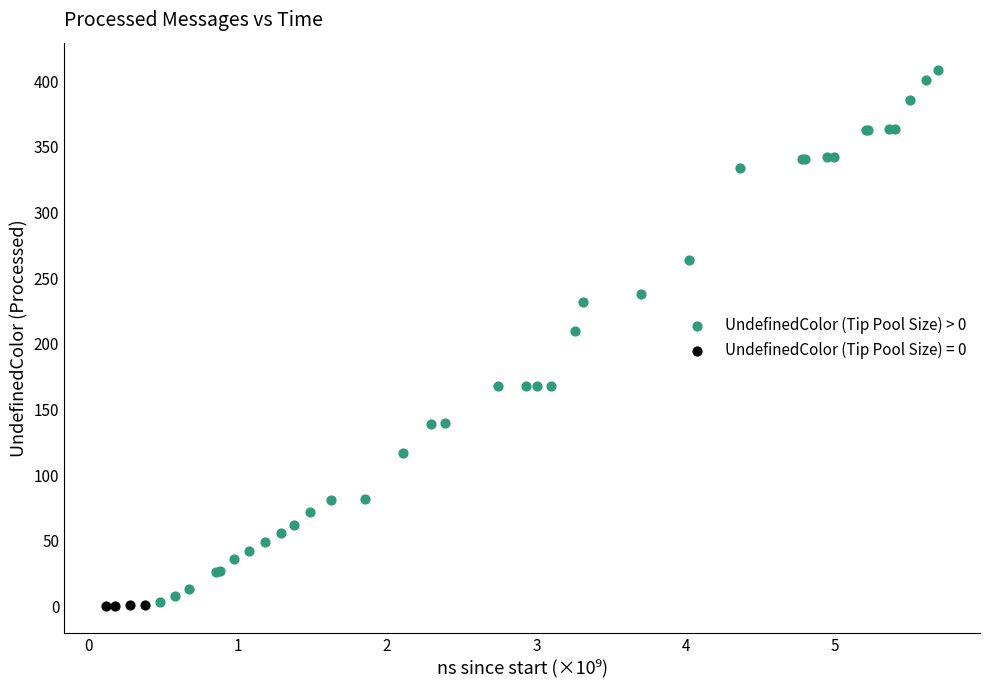

Which series reaches the maximum Y coordinate?

UndefinedColor (Tip Pool Size) > 0